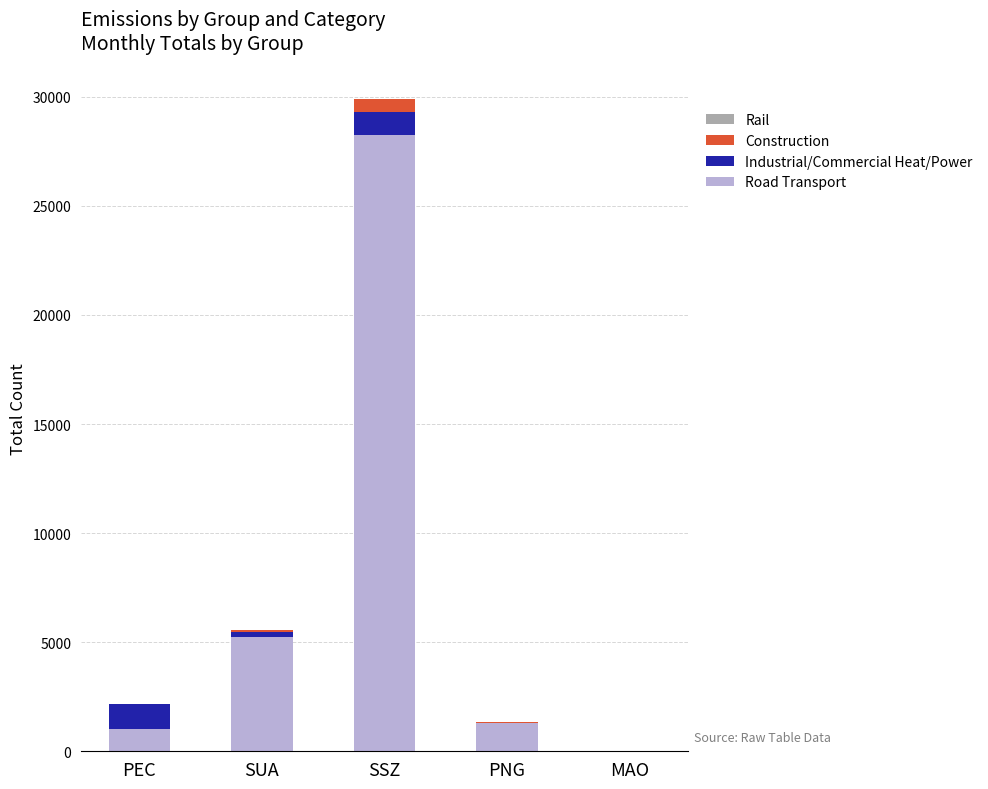

At which category is the sum across all series the highest?

SSZ